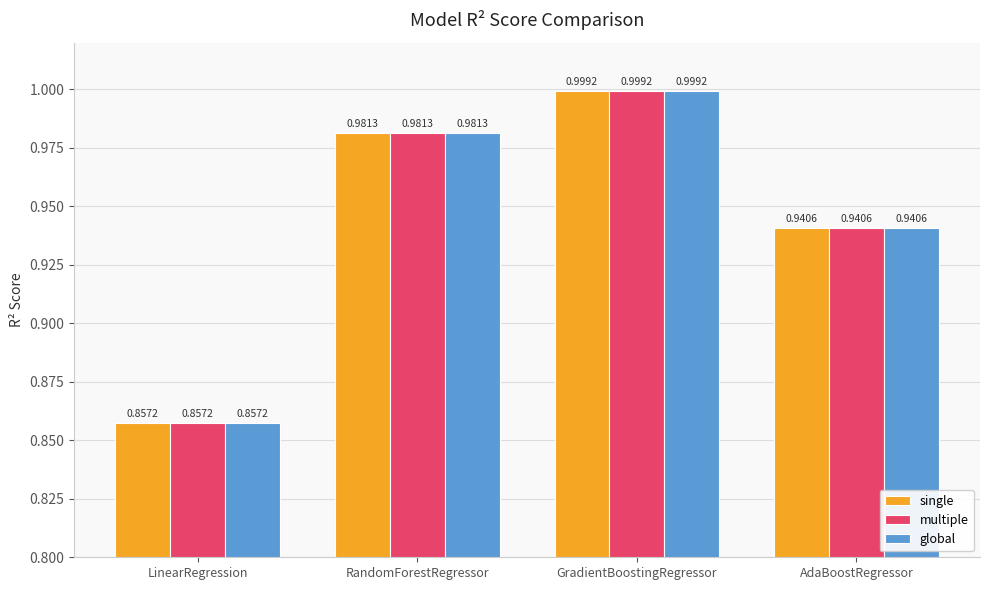

Where is single nearest to the value 0?

LinearRegression